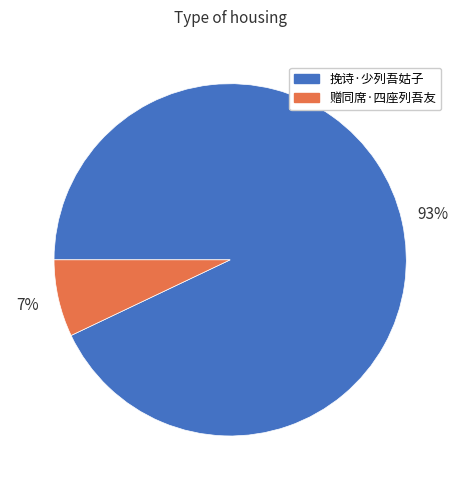

Between 挽诗·少列吾姑子 and 赠同席·四座列吾友, which is larger?

挽诗·少列吾姑子